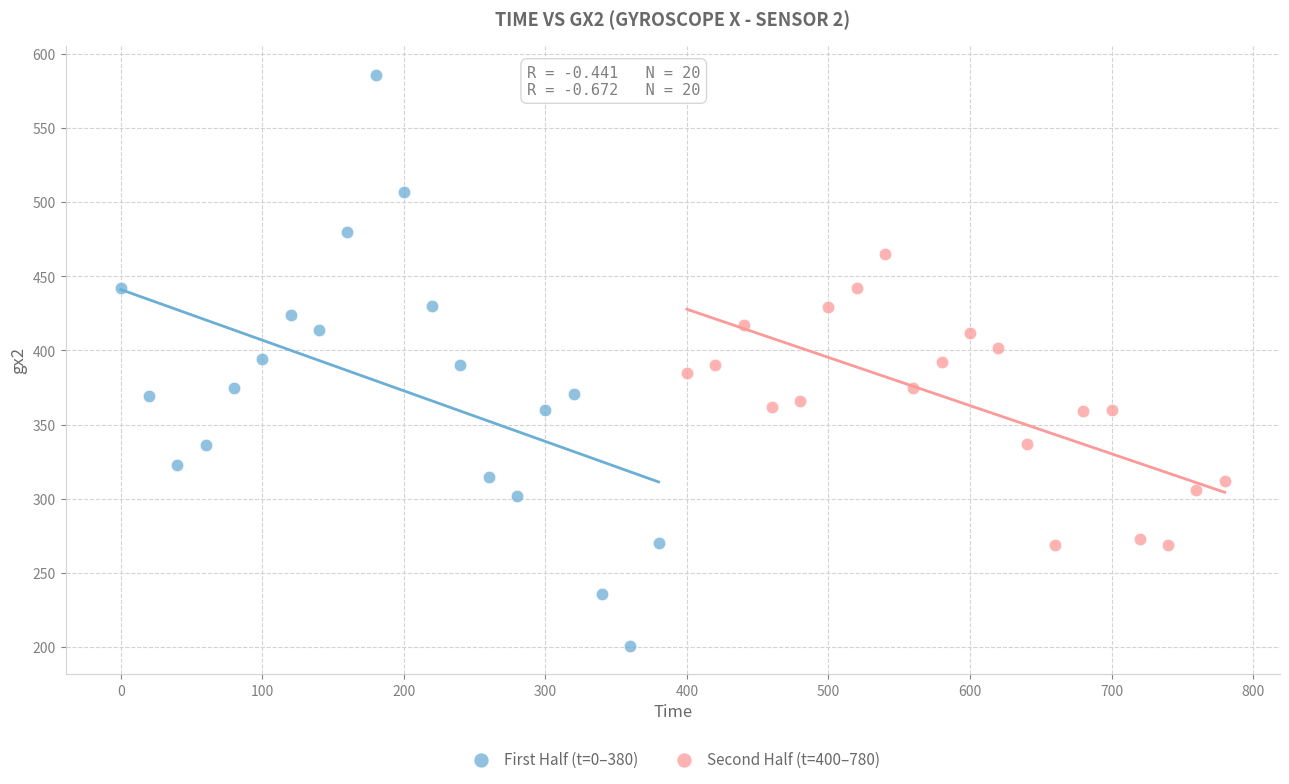

Which series contains the lowest Y value?

First Half (t=0–380)